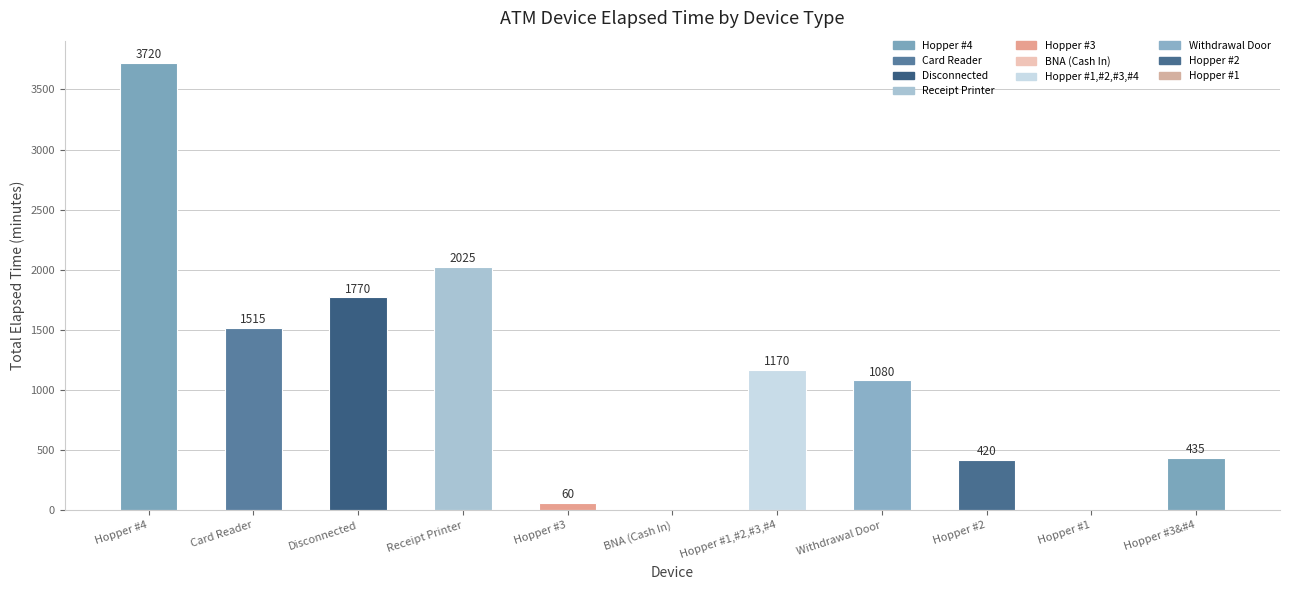

Which category has the highest value across all series?

Hopper #4